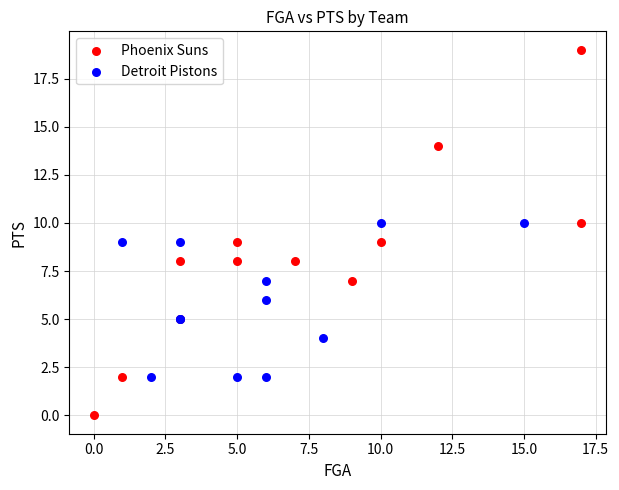

Which series has the widest spread of Y values?

Phoenix Suns